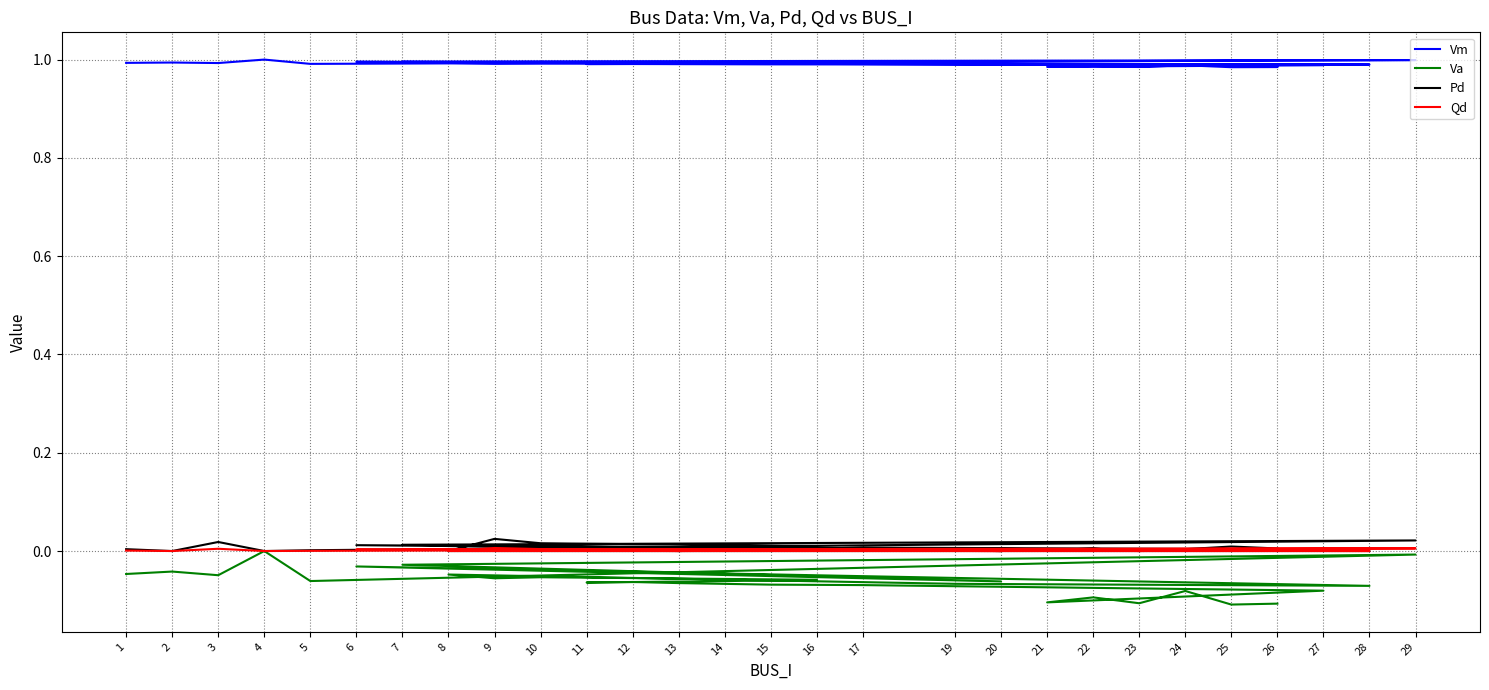

True or false: Va has more than 2 interior local peaks.

True